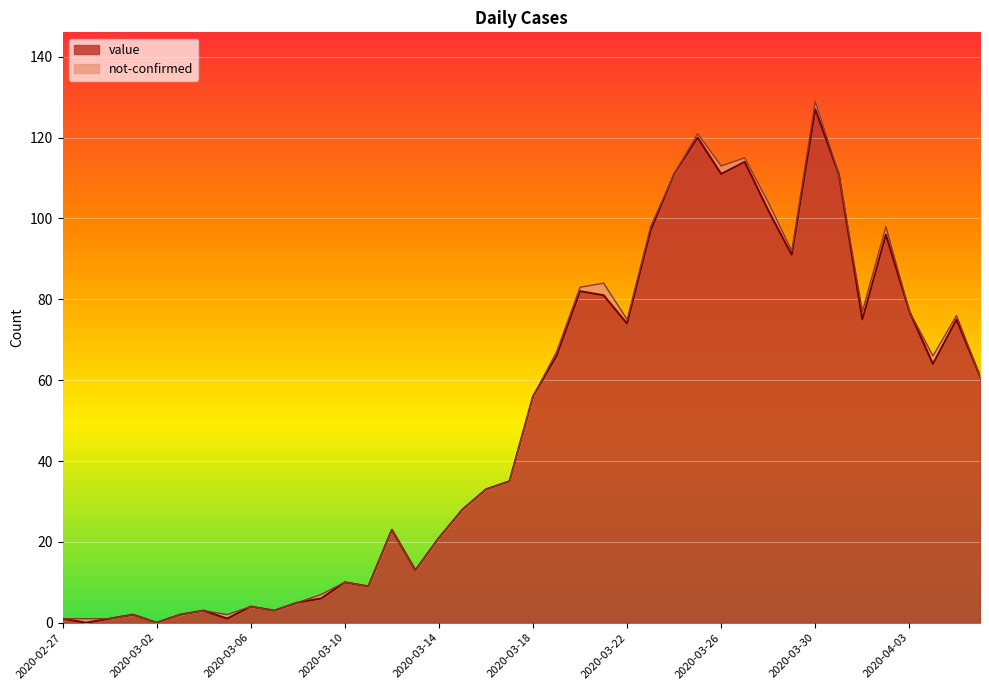

Which category has the lowest value across all series?

2020-02-28